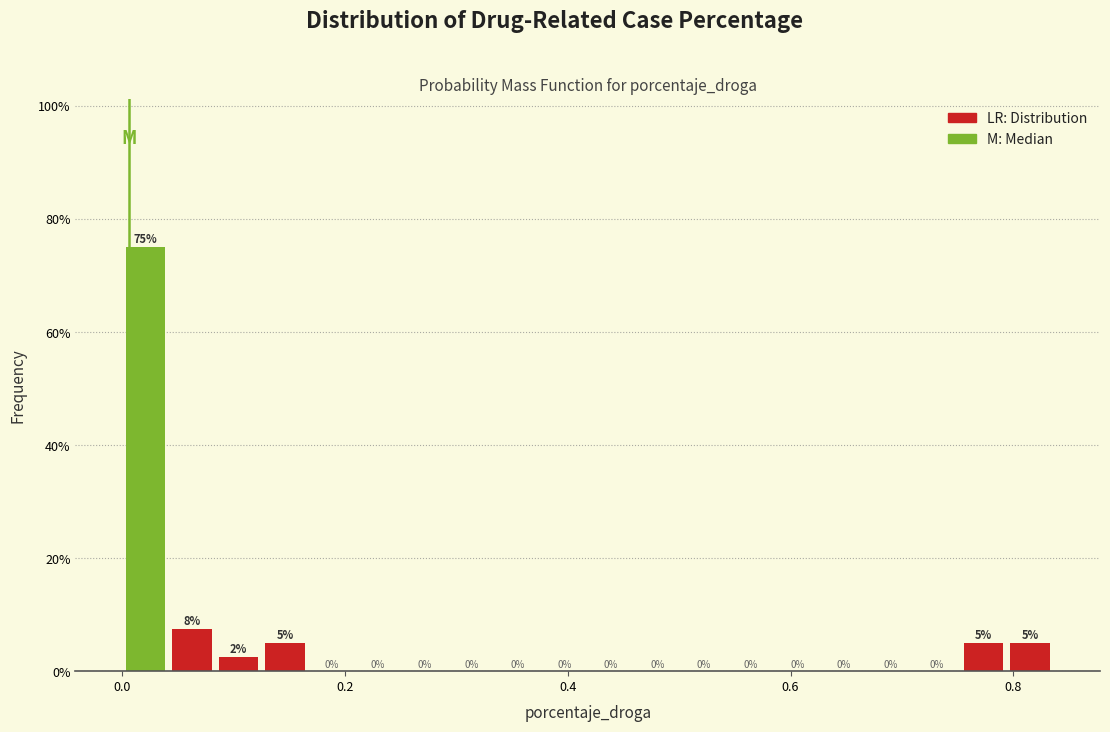

Around what value on the x-axis is the tallest bar? Give the approximate position of its centre, as read against the axis.

0.02